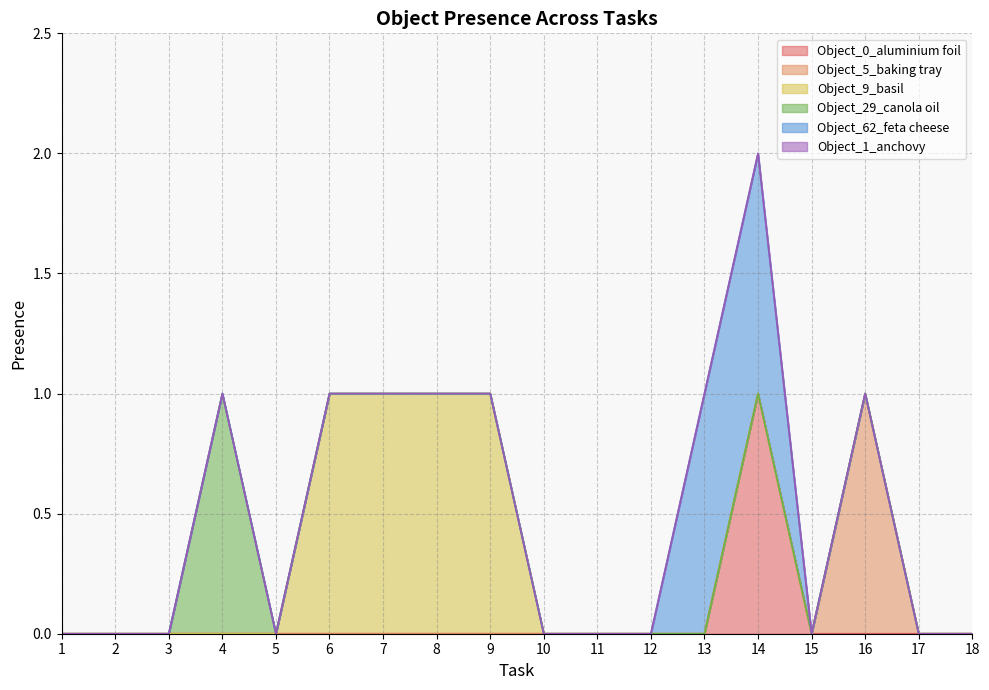

Reading left to right, what are all the values shown in this chart?

Object_0_aluminium foil: 1=0	2=0	3=0	4=0	5=0	6=0	7=0	8=0	9=0	10=0	11=0	12=0	13=0	14=1	15=0	16=0	17=0	18=0
Object_5_baking tray: 1=0	2=0	3=0	4=0	5=0	6=0	7=0	8=0	9=0	10=0	11=0	12=0	13=0	14=0	15=0	16=1	17=0	18=0
Object_9_basil: 1=0	2=0	3=0	4=0	5=0	6=1	7=1	8=1	9=1	10=0	11=0	12=0	13=0	14=0	15=0	16=0	17=0	18=0
Object_29_canola oil: 1=0	2=0	3=0	4=1	5=0	6=0	7=0	8=0	9=0	10=0	11=0	12=0	13=0	14=0	15=0	16=0	17=0	18=0
Object_62_feta cheese: 1=0	2=0	3=0	4=0	5=0	6=0	7=0	8=0	9=0	10=0	11=0	12=0	13=1	14=1	15=0	16=0	17=0	18=0
Object_1_anchovy: 1=0	2=0	3=0	4=0	5=0	6=0	7=0	8=0	9=0	10=0	11=0	12=0	13=0	14=0	15=0	16=0	17=0	18=0